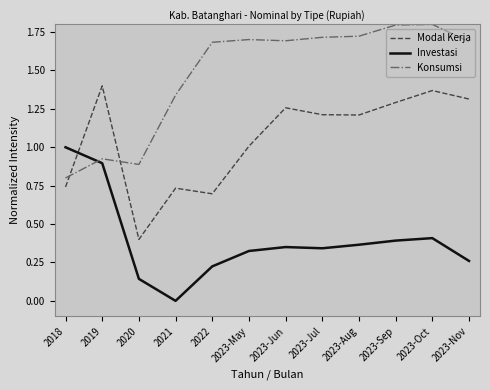

What position from the right is 2021?

9